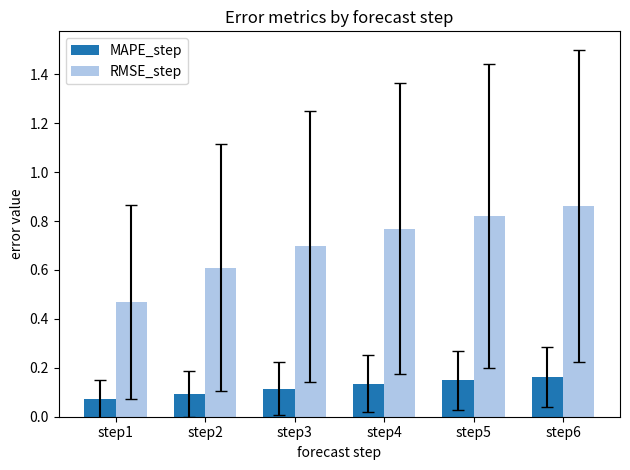

How many bars are there in total?

12